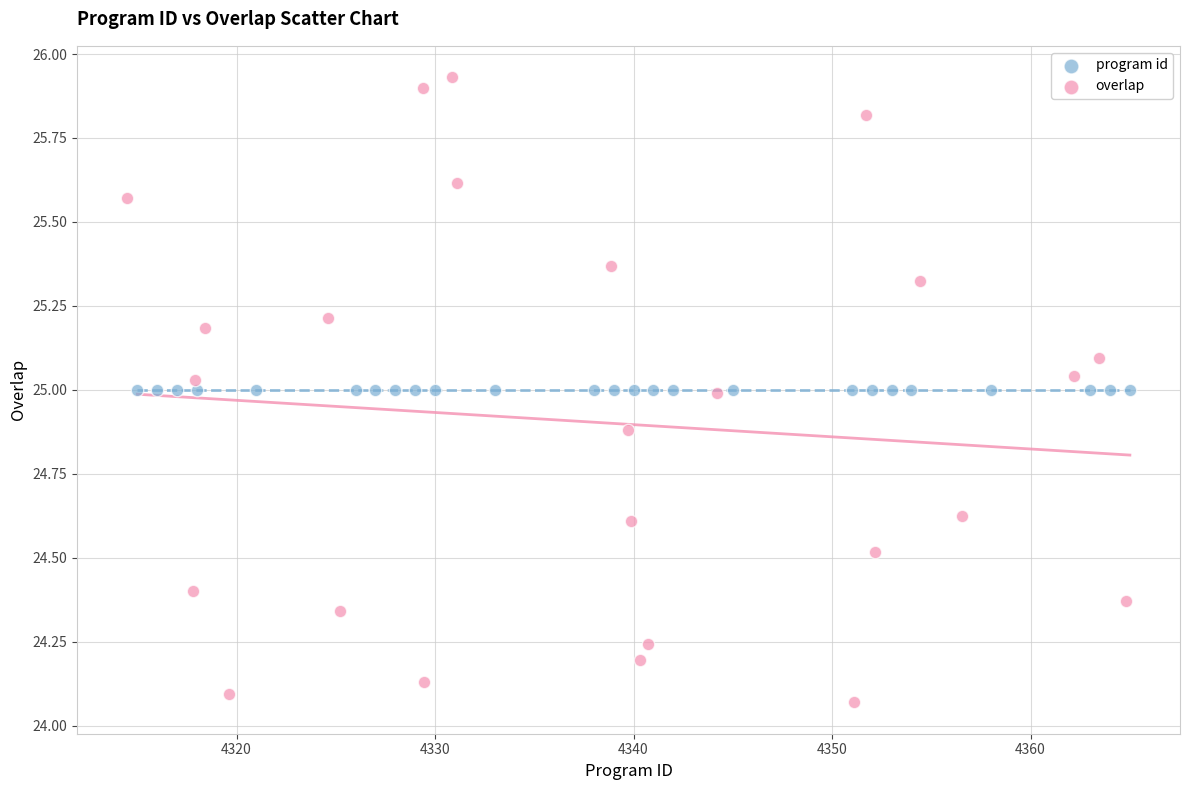

What are all the series names shown in the legend?

program id, overlap